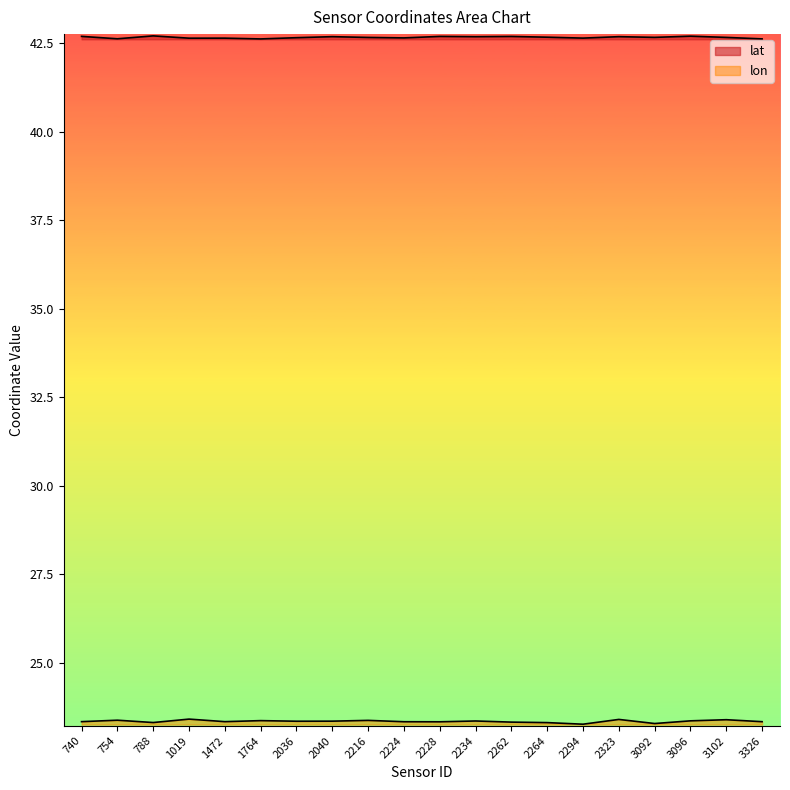

Which series has the largest total across all categories?

lat